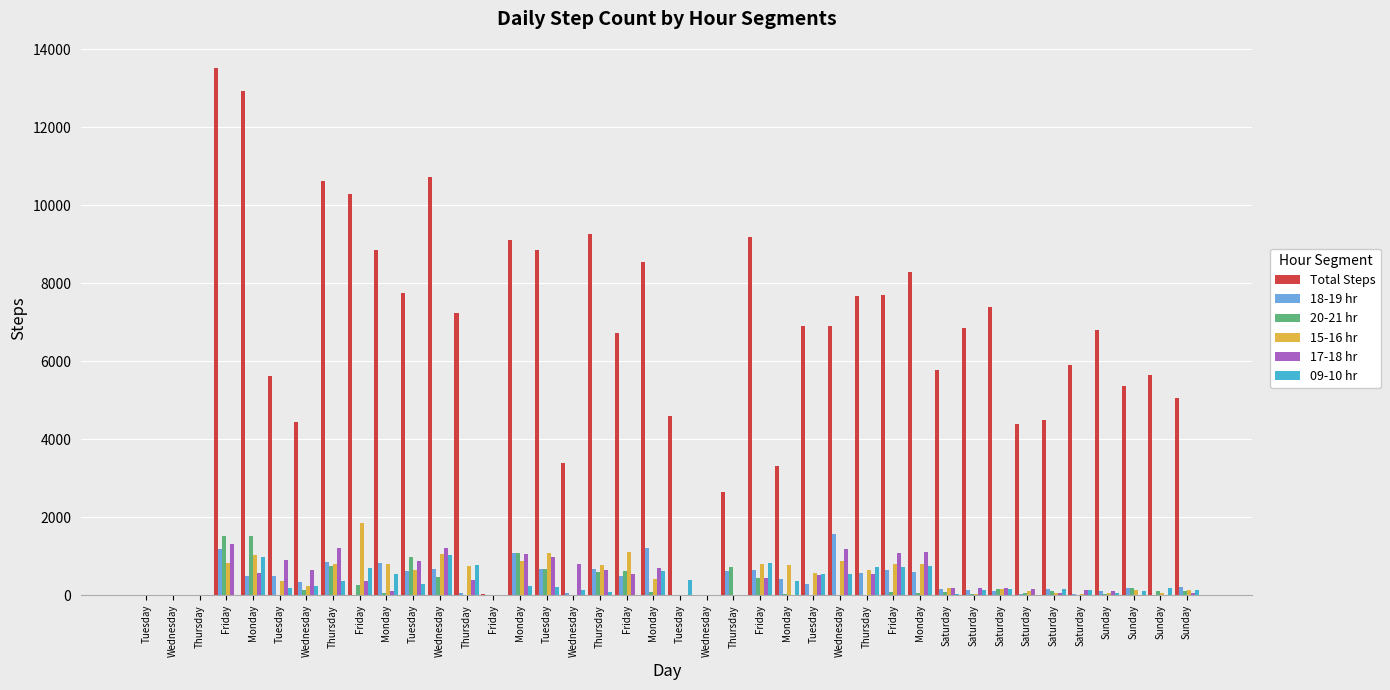

How many groups of bars are there?

40